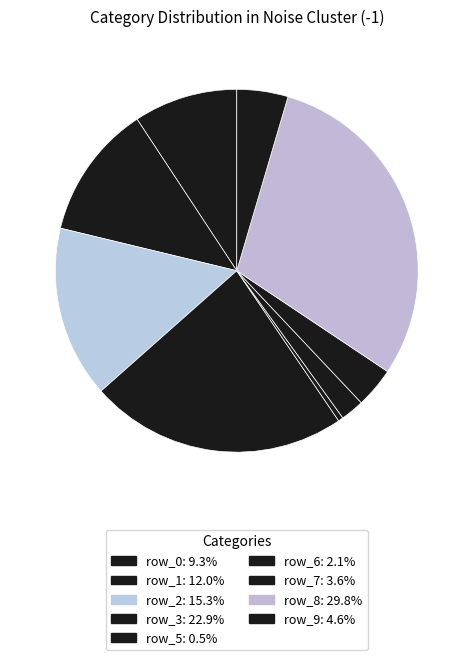

How many slices are in this pie chart?

9